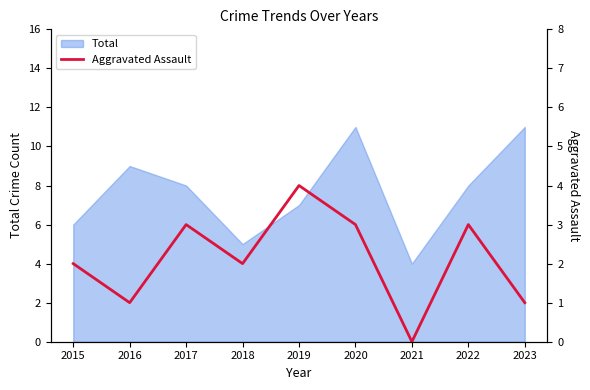

Reading left to right, extract all data points from this chart.

2	1	3	2	4	3	0	3	1